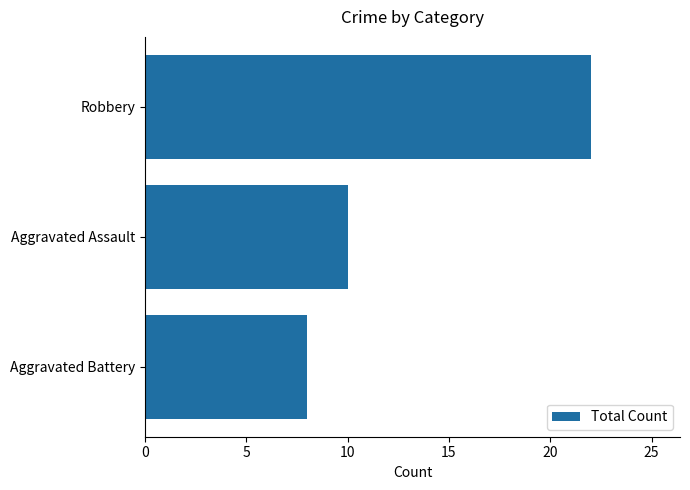

List the labels in order of value, largest first.

Robbery, Aggravated Assault, Aggravated Battery